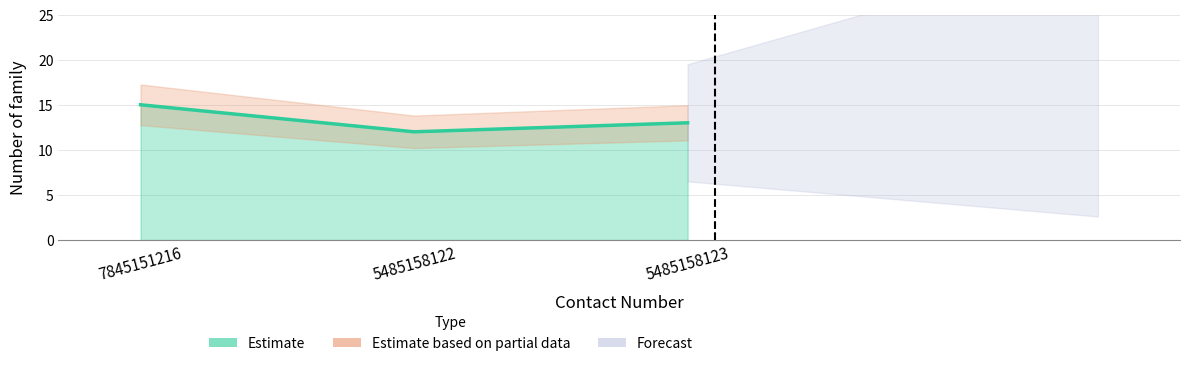

What is the label of the 1st point from the right?

5485158123